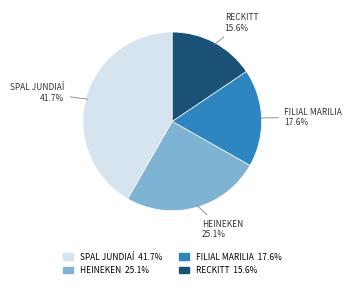

Is it true that FILIAL MARILIA is 31% of the pie?

False